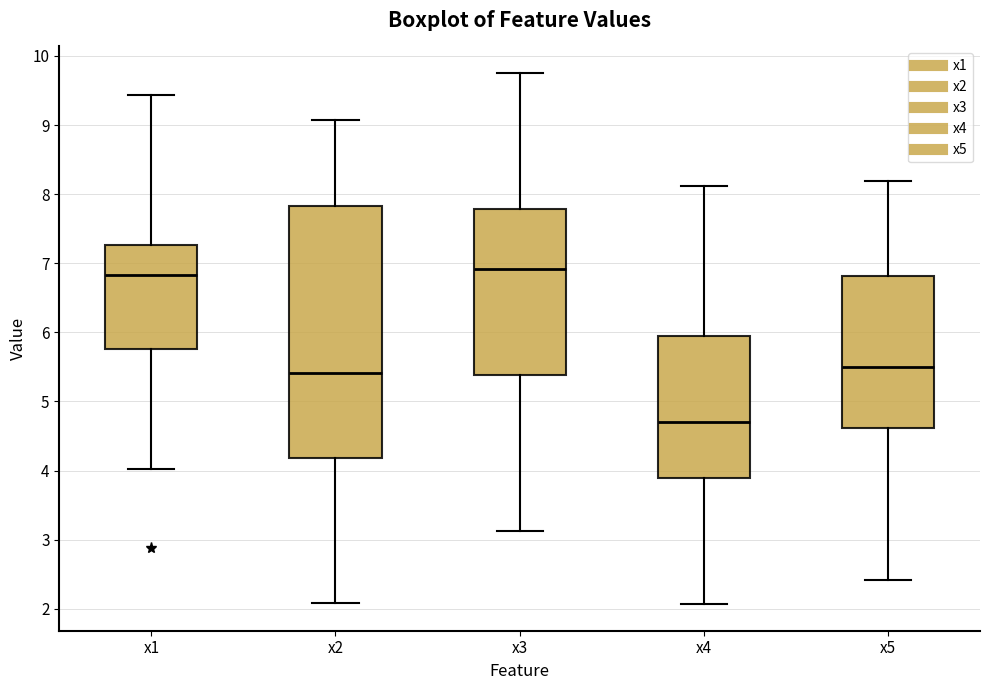

Reading left to right, read every box against the y-axis: the position of its median line, the range the box covers, and the ends of its whiskers. The values are not printed on the chart, so give them approximately, as read against the axis.

x1: median 6.8, box 5.8 to 7.3, whiskers 4.0 to 9.4
x2: median 5.4, box 4.2 to 7.8, whiskers 2.1 to 9.1
x3: median 6.9, box 5.4 to 7.8, whiskers 3.1 to 9.8
x4: median 4.7, box 3.9 to 6.0, whiskers 2.1 to 8.1
x5: median 5.5, box 4.6 to 6.8, whiskers 2.4 to 8.2